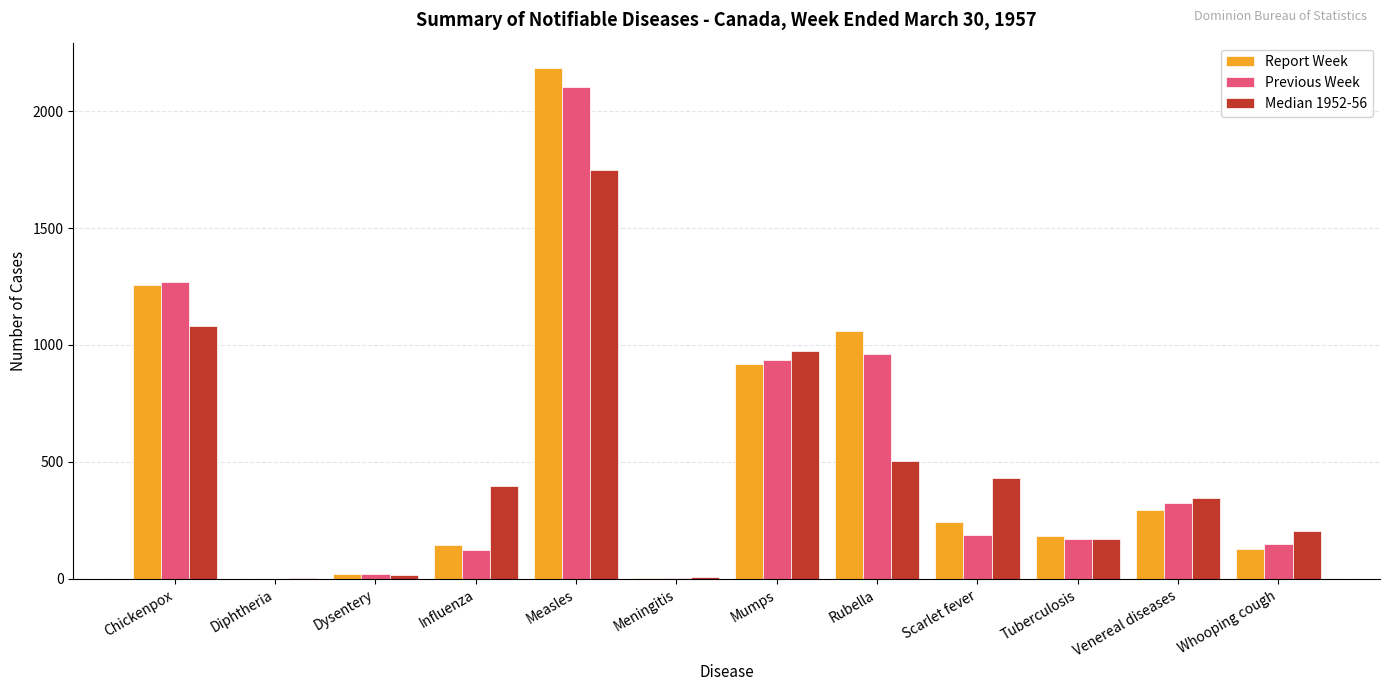

Count the number of categories in the chart.

12